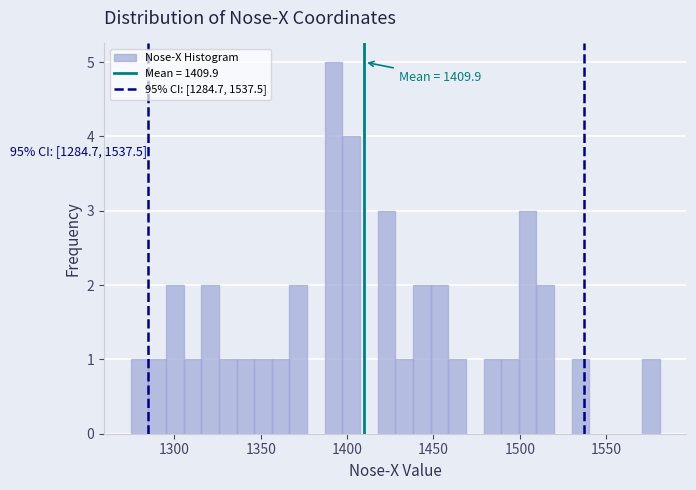

Around what value on the x-axis is the tallest bar? Give the approximate position of its centre, as read against the axis.

1390